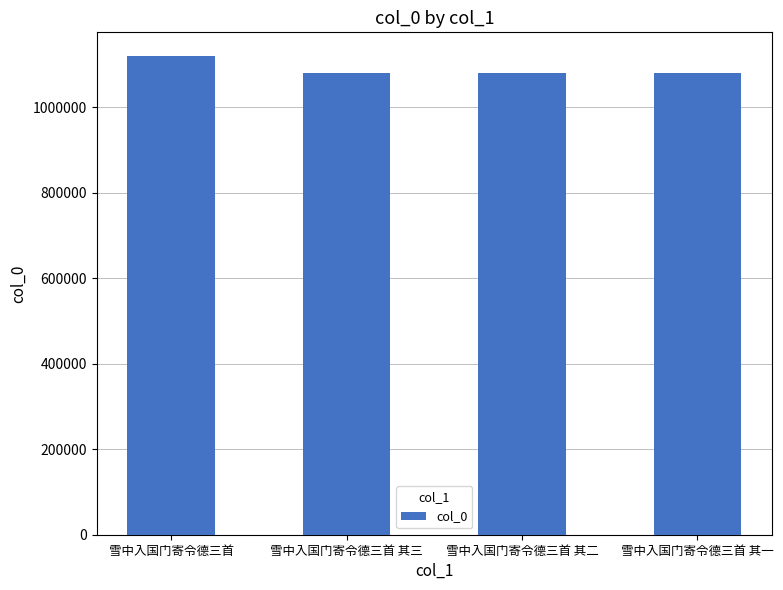

What is the approximate value at 雪中入国门寄令德三首 其三, to the nearest 100?

1081100